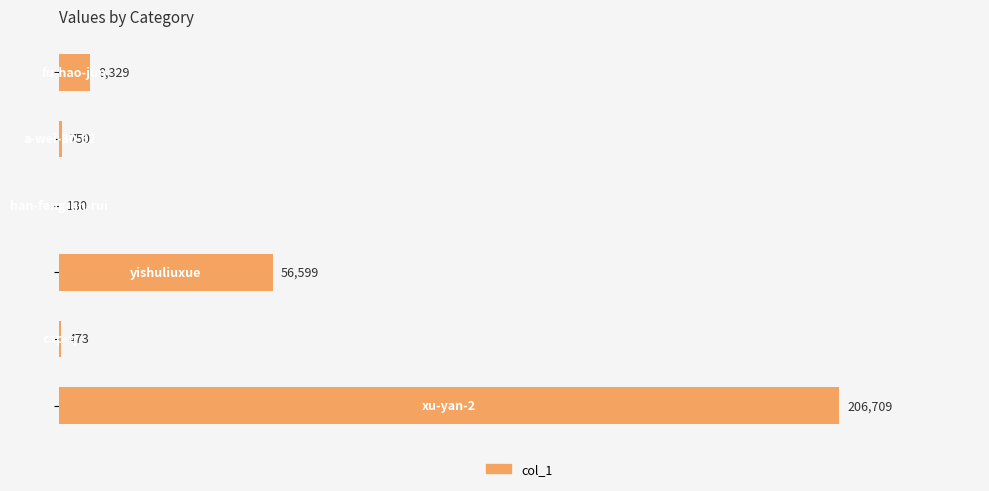

How many data points does each series have?

6